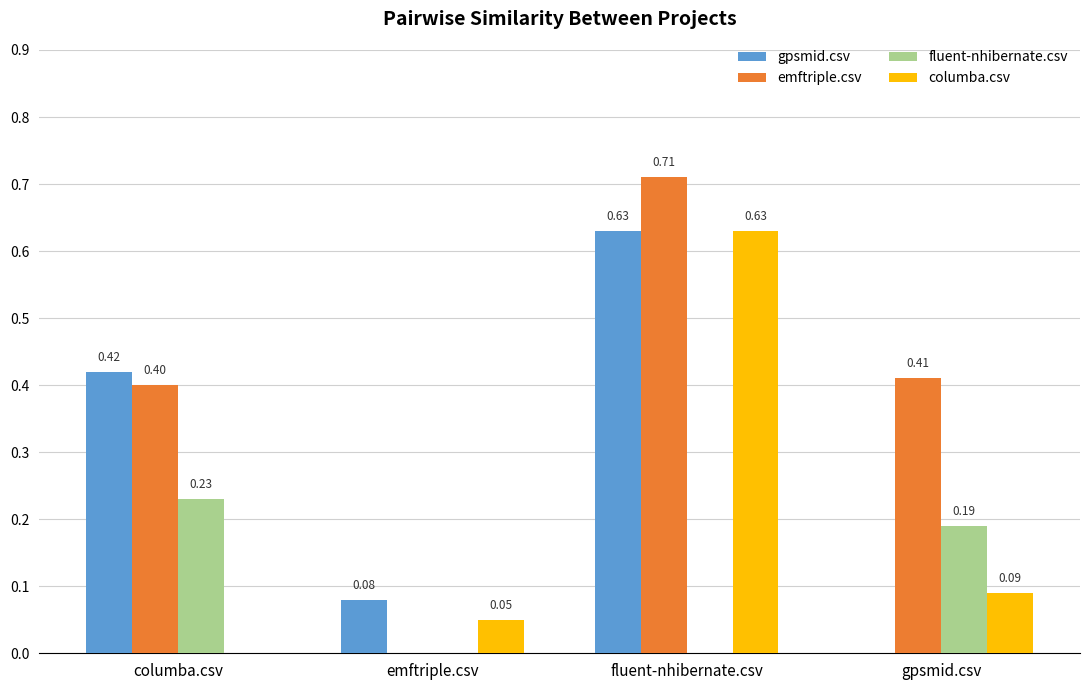

How many groups of bars are there?

4